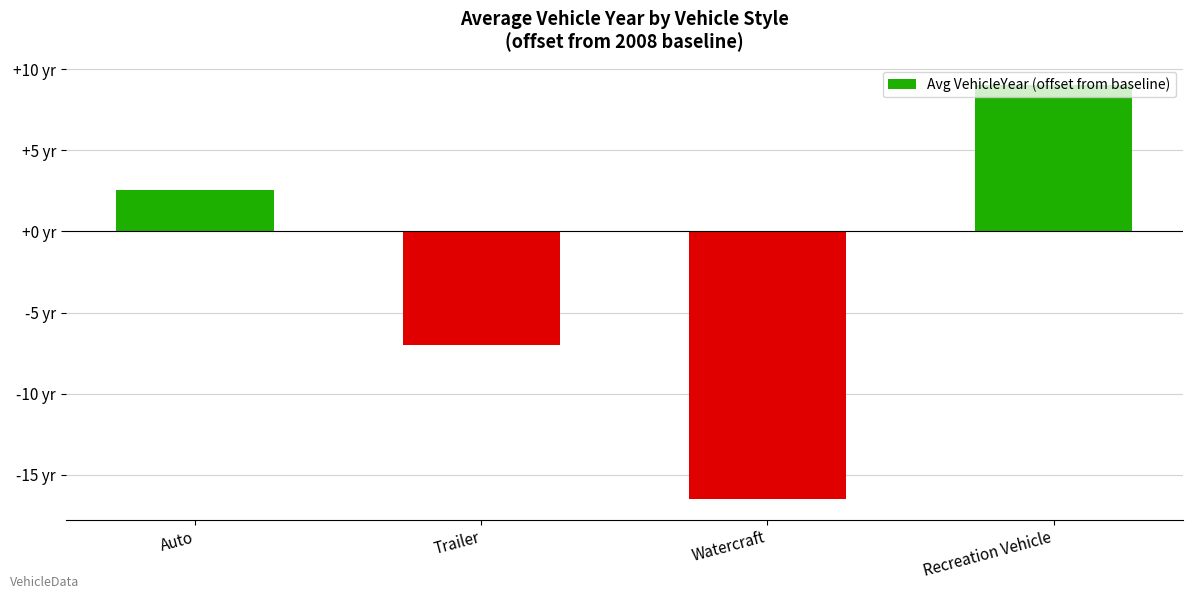

The value at Recreation Vehicle is 6.1. True or false?

False